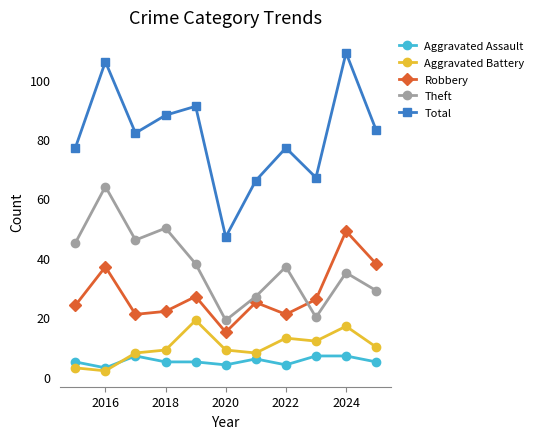

True or false: Total and Theft intersect in this chart.

False